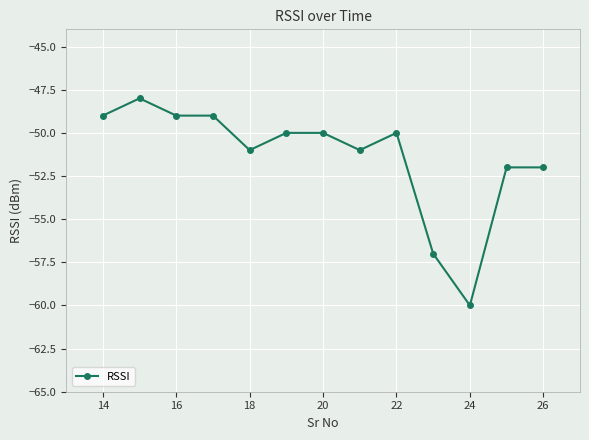

Reading right to left, what are all the values shown in this chart?

-52	-52	-60	-57	-50	-51	-50	-50	-51	-49	-49	-48	-49